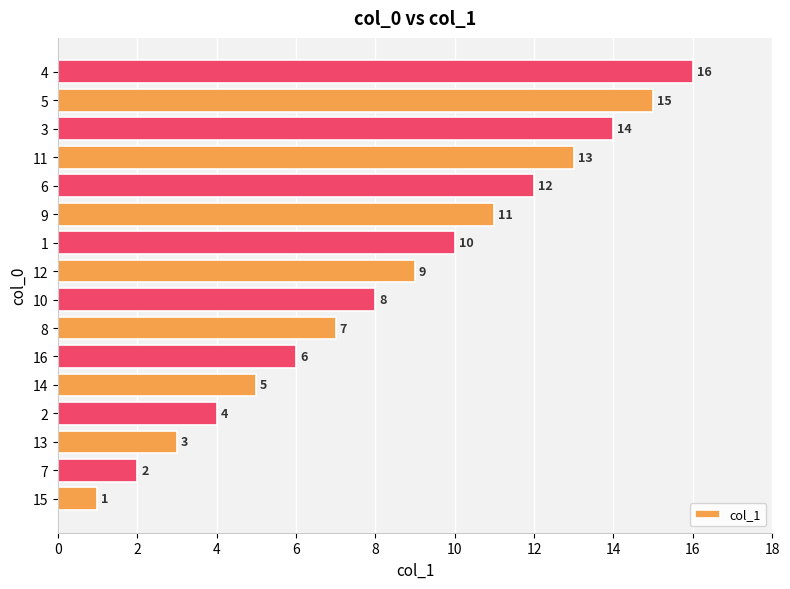

What is the ratio of the value at 14 to the value at 16?

0.8